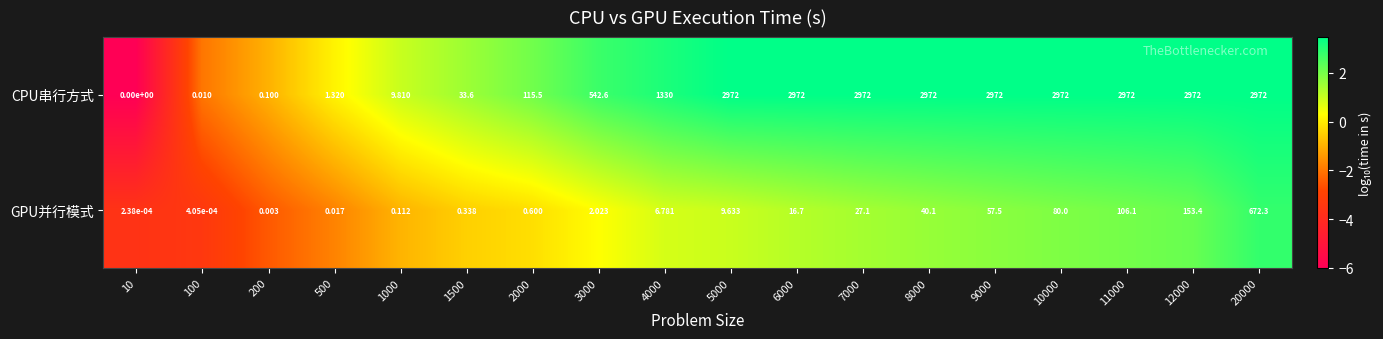

Count the number of data series in this chart.

2